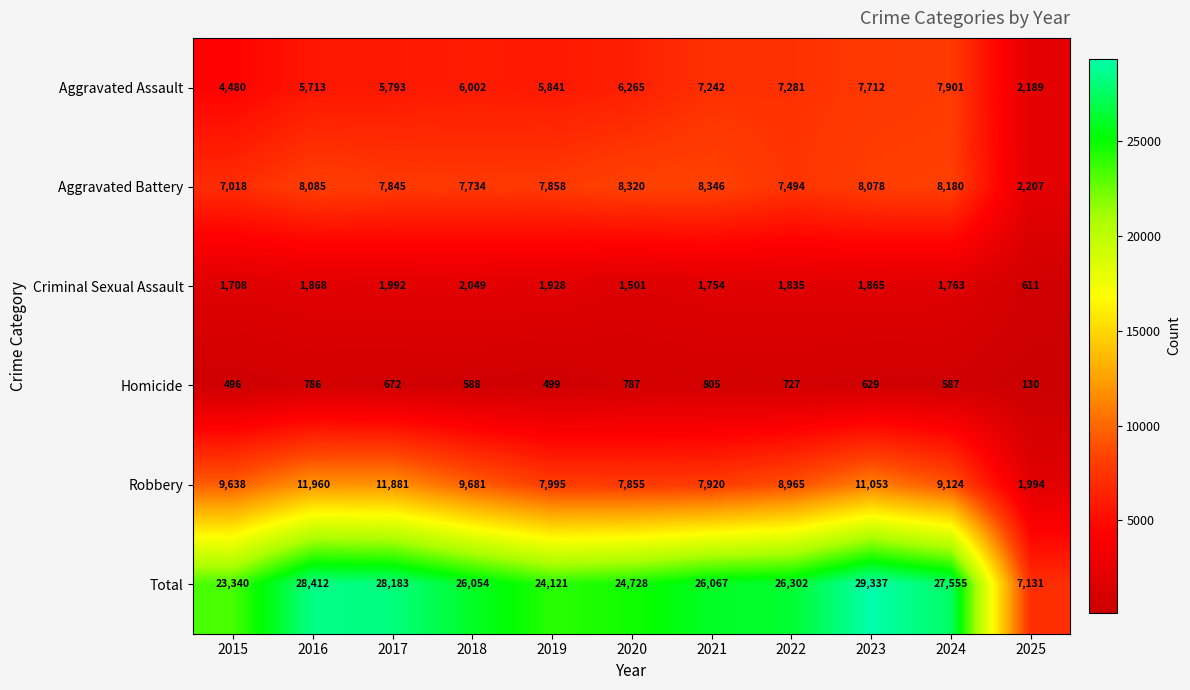

What value does the Homicide series have at 2024, to the nearest 10?

590